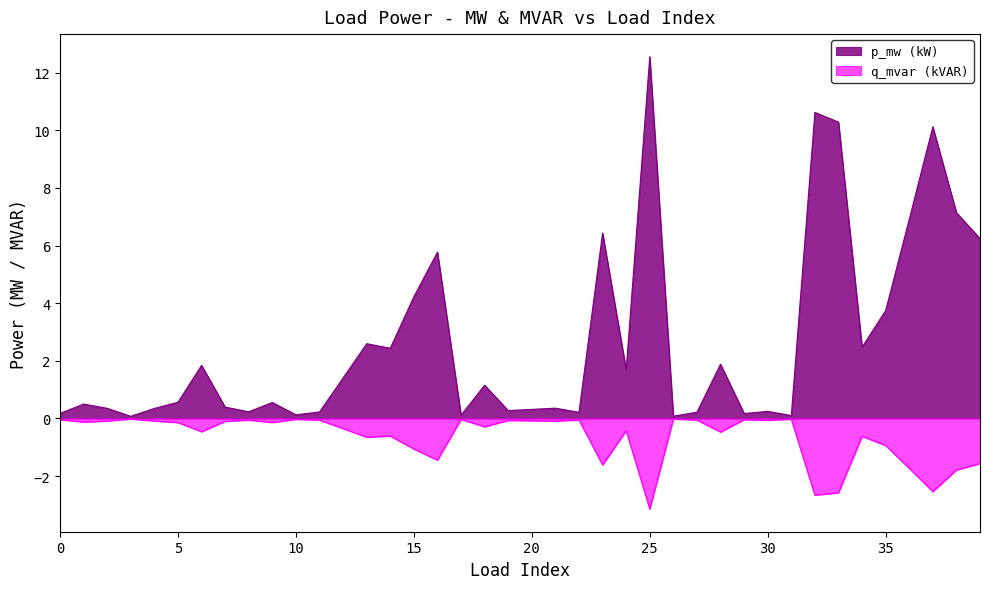

What is the change in value from 2 to 39?

+5.9